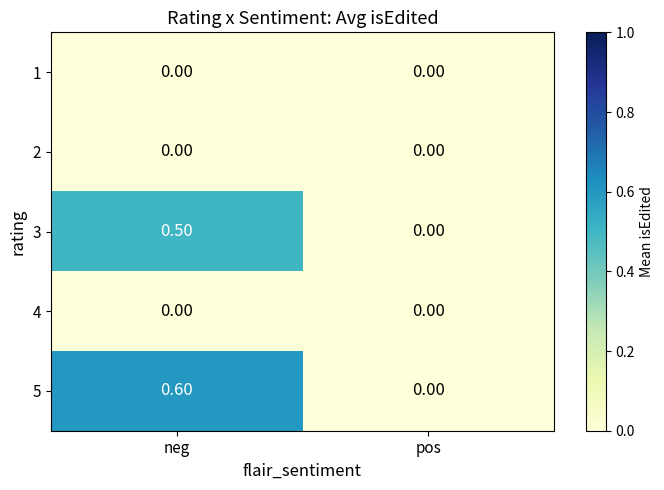

What is the sum of all 3 values?

0.5